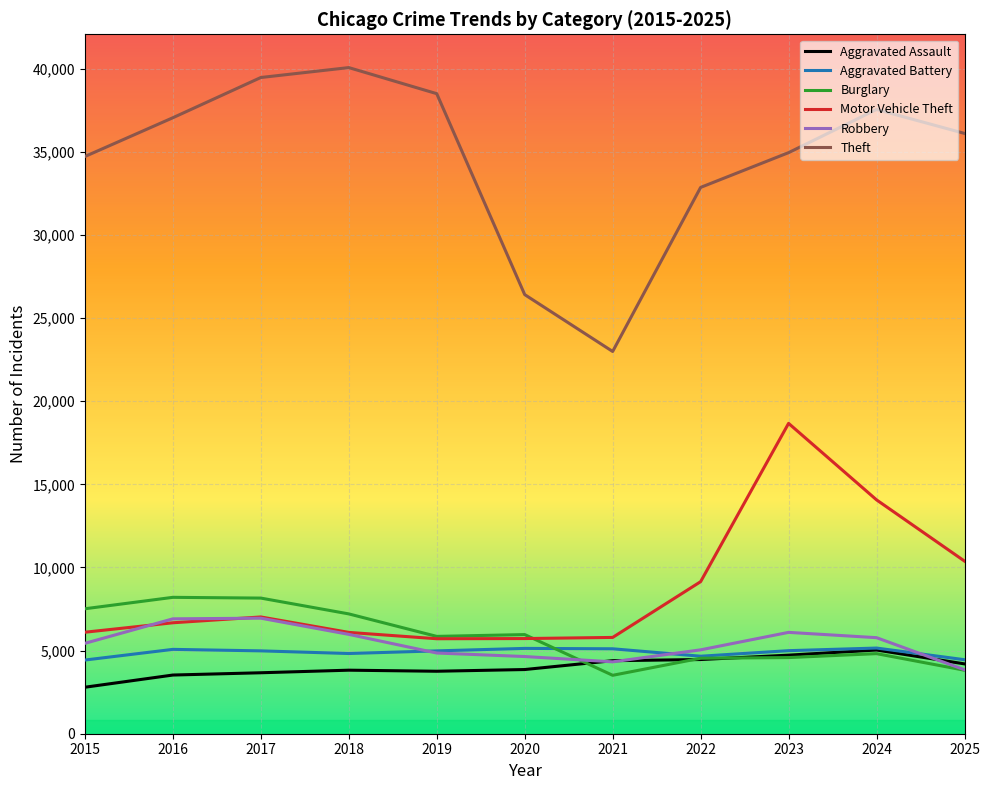

What is the sum of the Theft values at 2017 and 2023?

74409